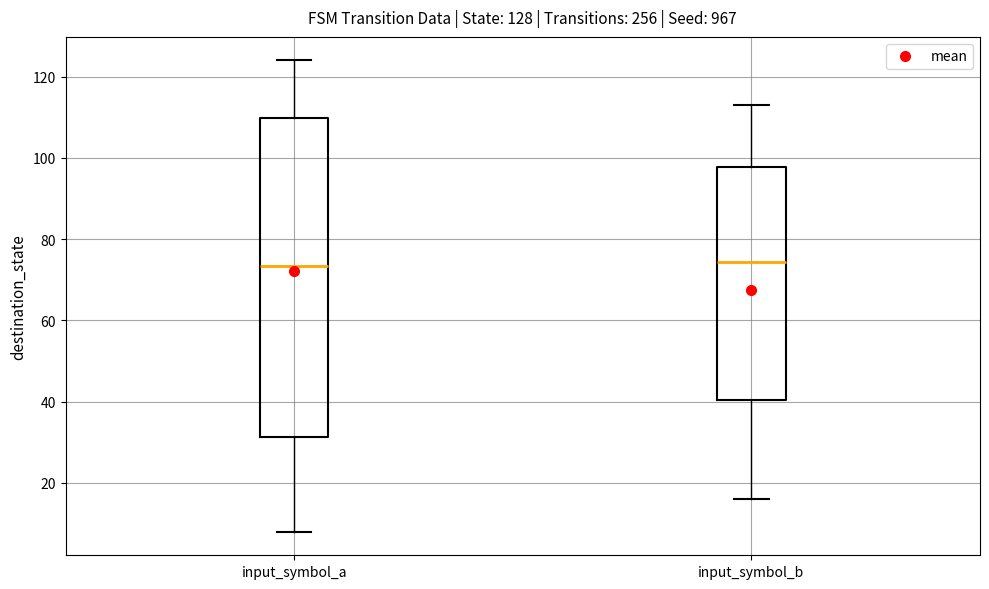

Which box is the tallest, from its lower edge to its upper edge?

input_symbol_a